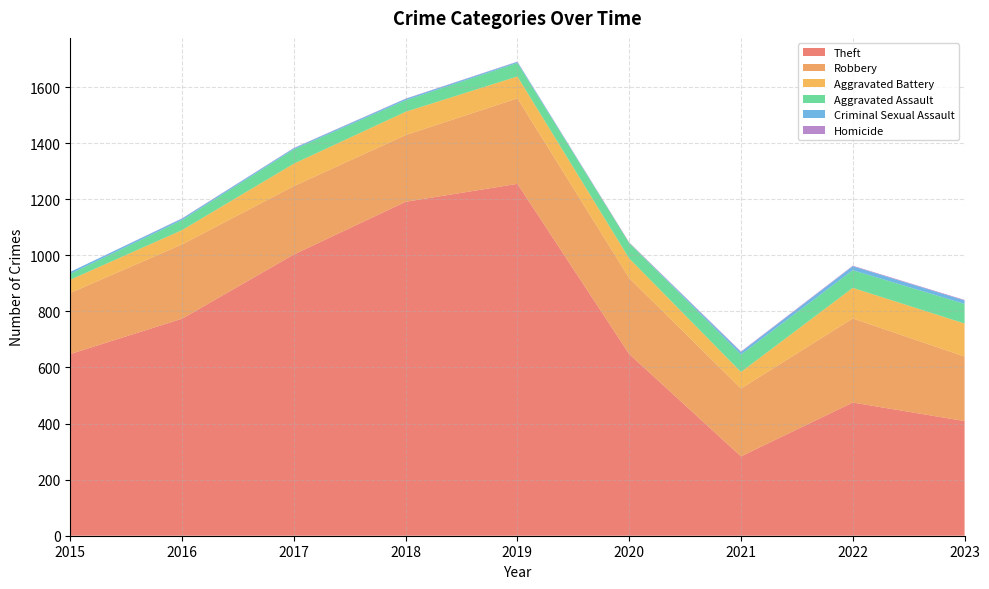

Reading right to left, extract all data points from this chart.

Theft: 409	475	283	648	1255	1191	1003	774	648
Robbery: 230	300	242	271	305	238	244	265	218
Aggravated Battery: 118	109	59	70	78	83	80	51	47
Aggravated Assault: 70	63	62	55	48	41	51	36	21
Criminal Sexual Assault: 12	14	9	0	4	5	4	5	7
Homicide: 2	2	2	2	1	1	1	1	0